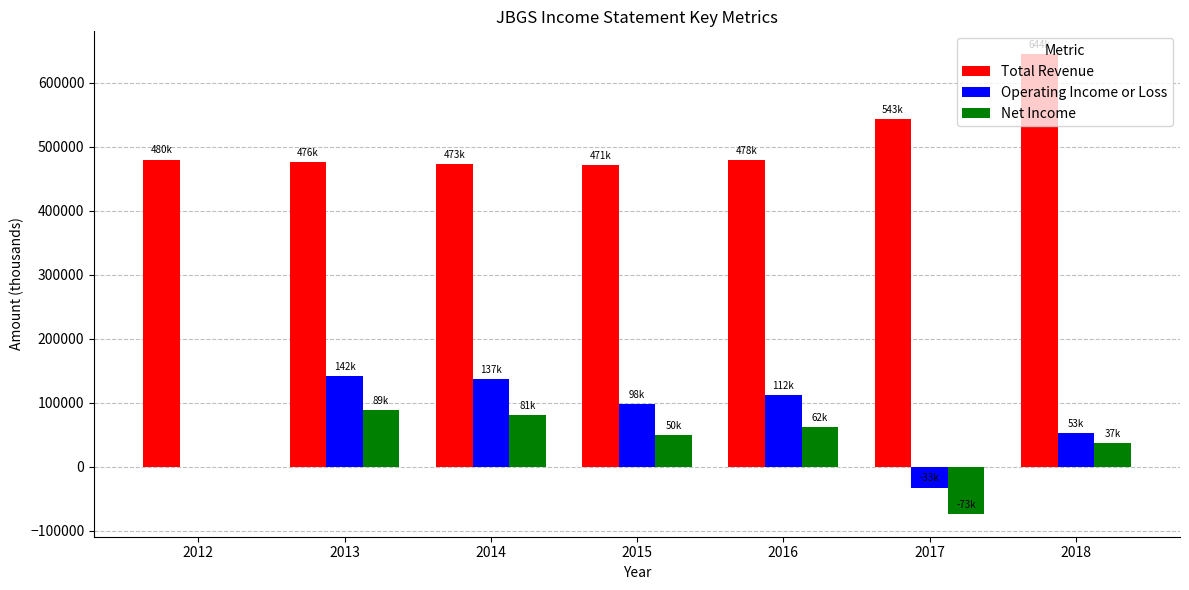

Which series changed the most between 2017 and 2018?

Net Income